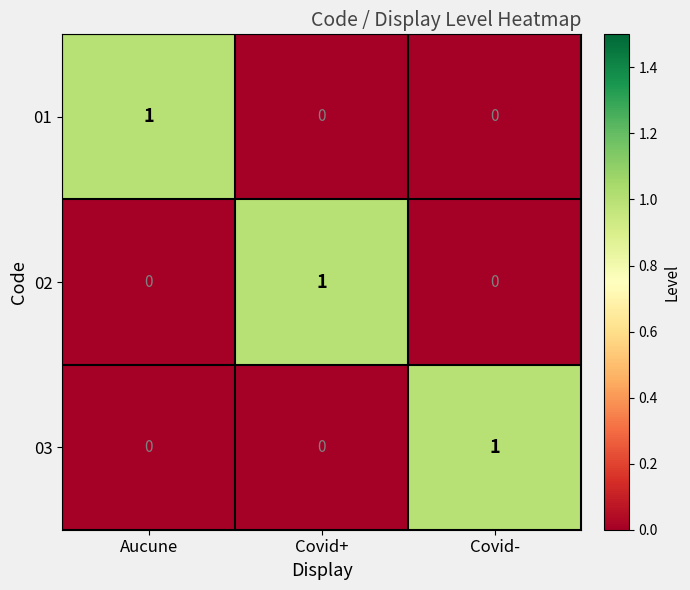

At how many categories does at least one series exceed 0?

3